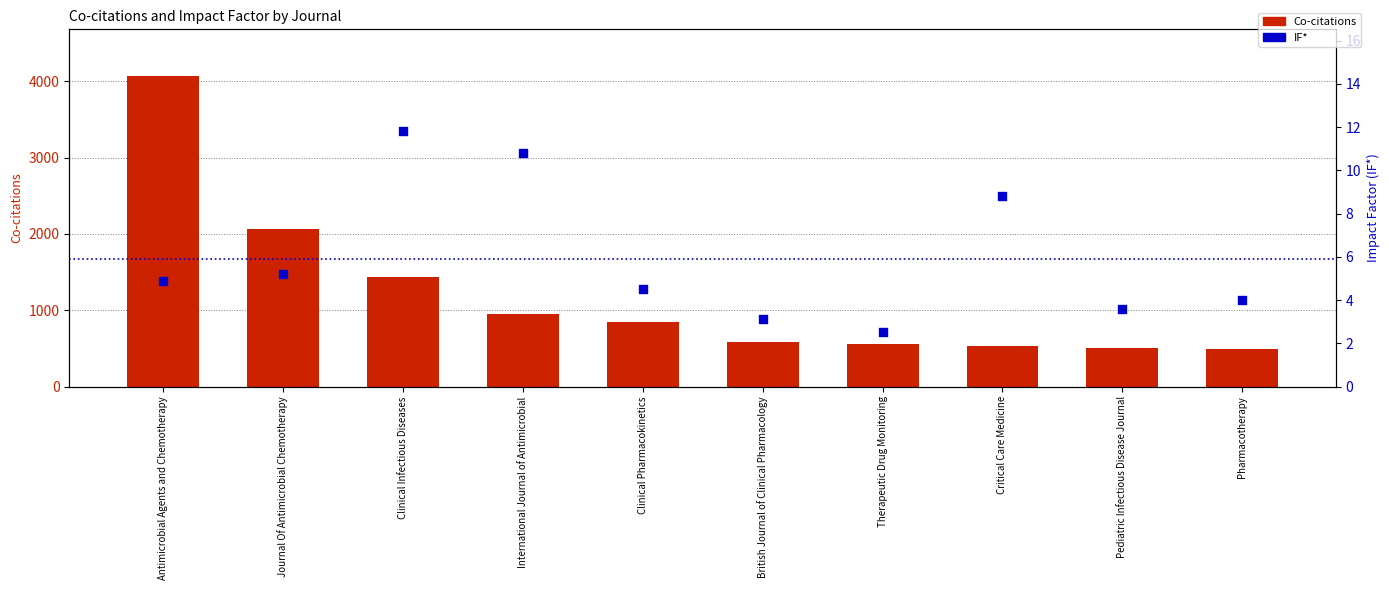

Which series reaches the minimum Y coordinate?

IF*